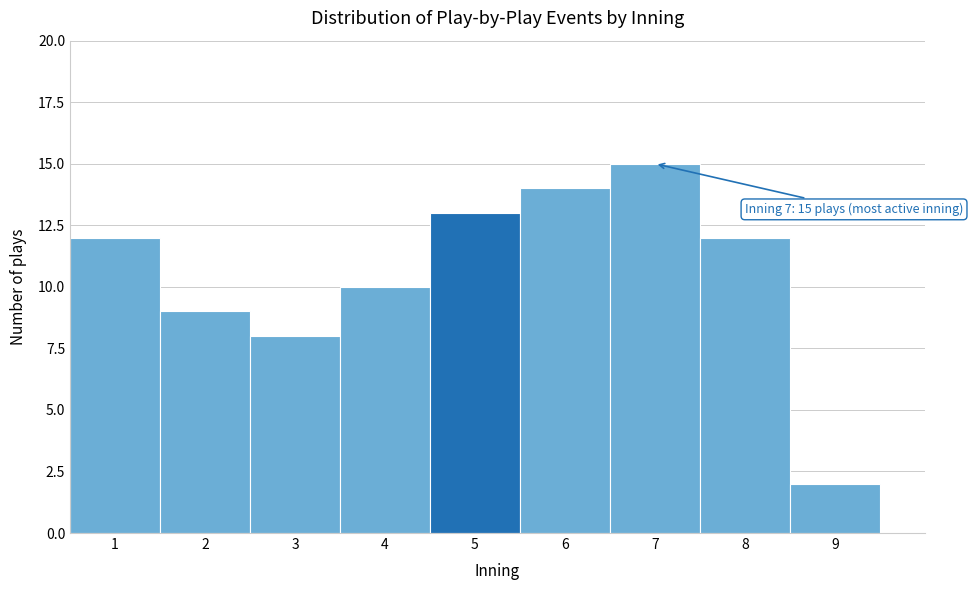

Reading left to right, what are all the values shown in this chart?

1=12	2=9	3=8	4=10	5=13	6=14	7=15	8=12	9=2